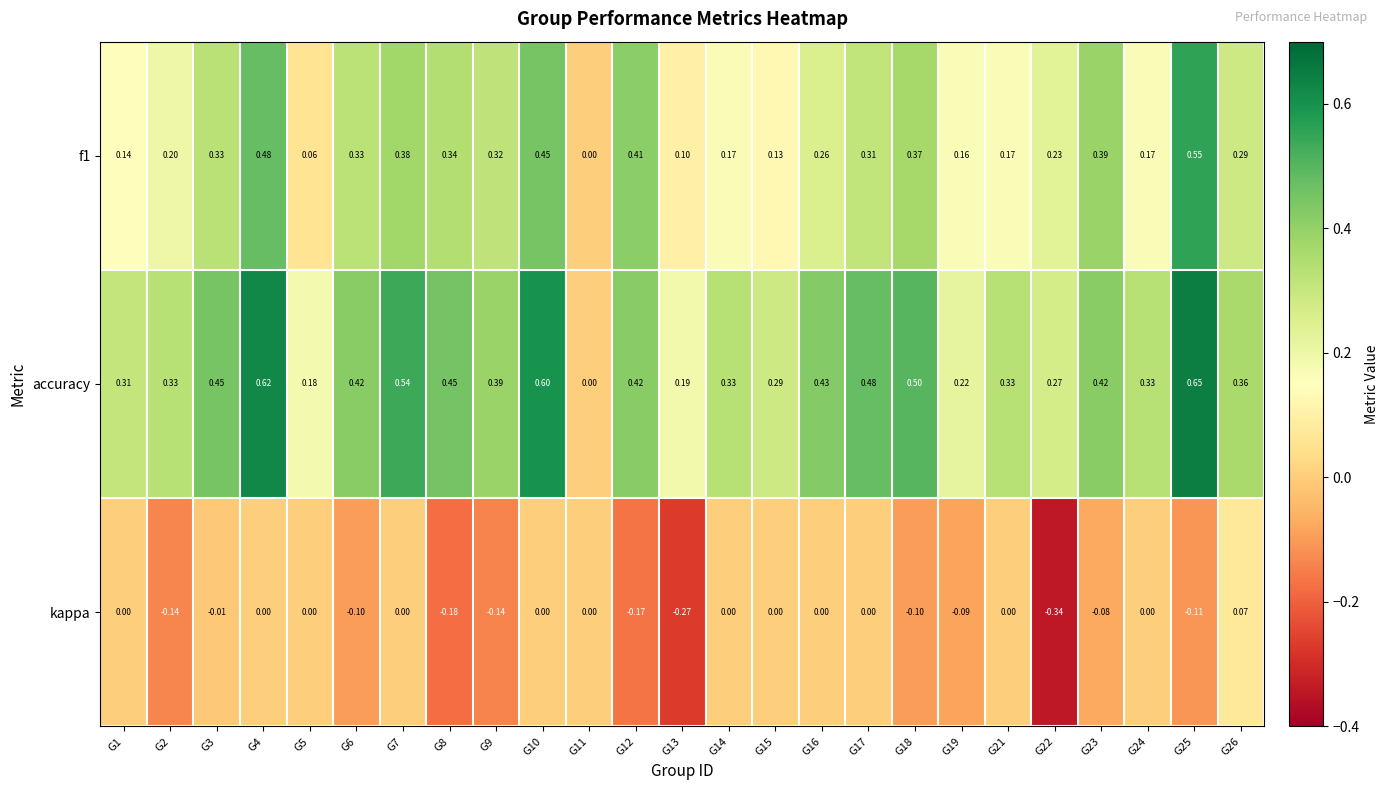

Which series has the largest range (max minus min)?

accuracy